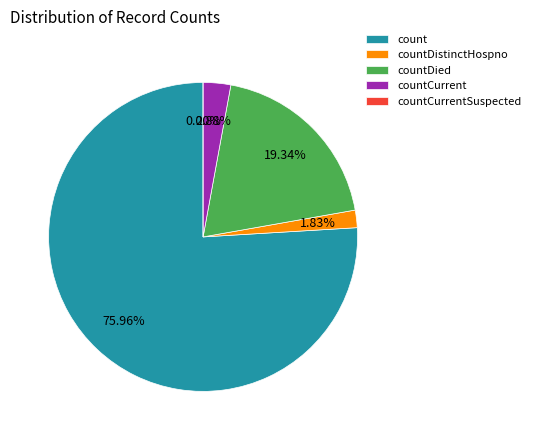

To the nearest percent, what is the average slice percentage?

20%